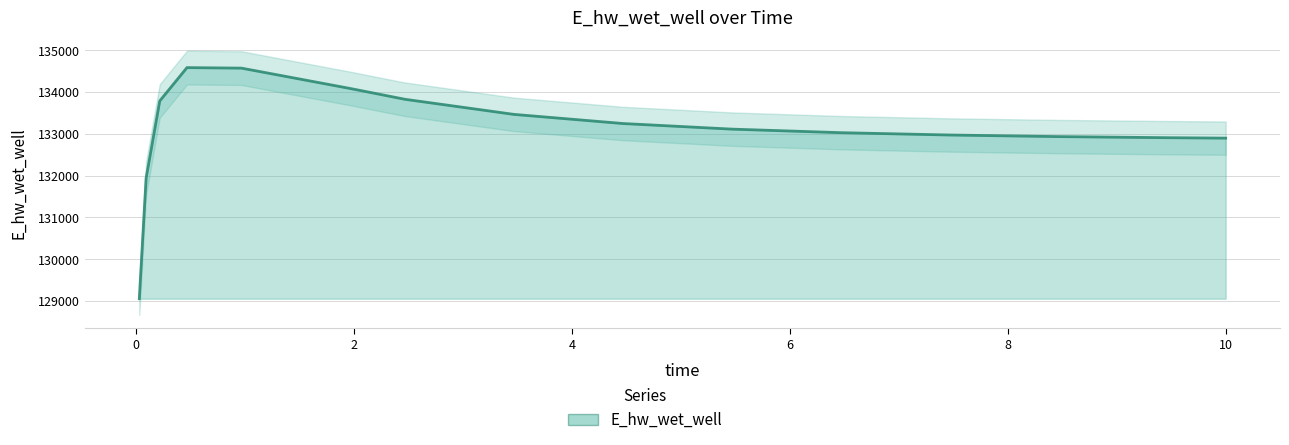

What is the difference between the maximum and minimum values?

5528.8